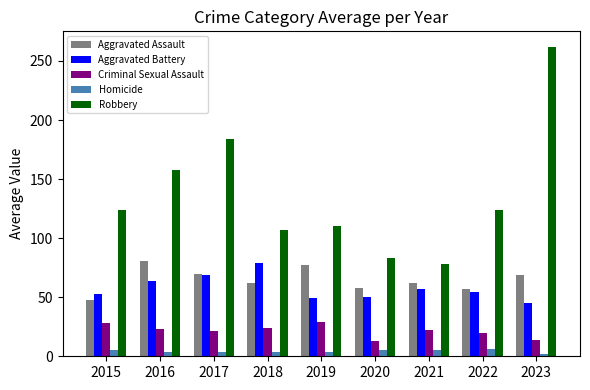

Which series has the largest total across all categories?

Robbery